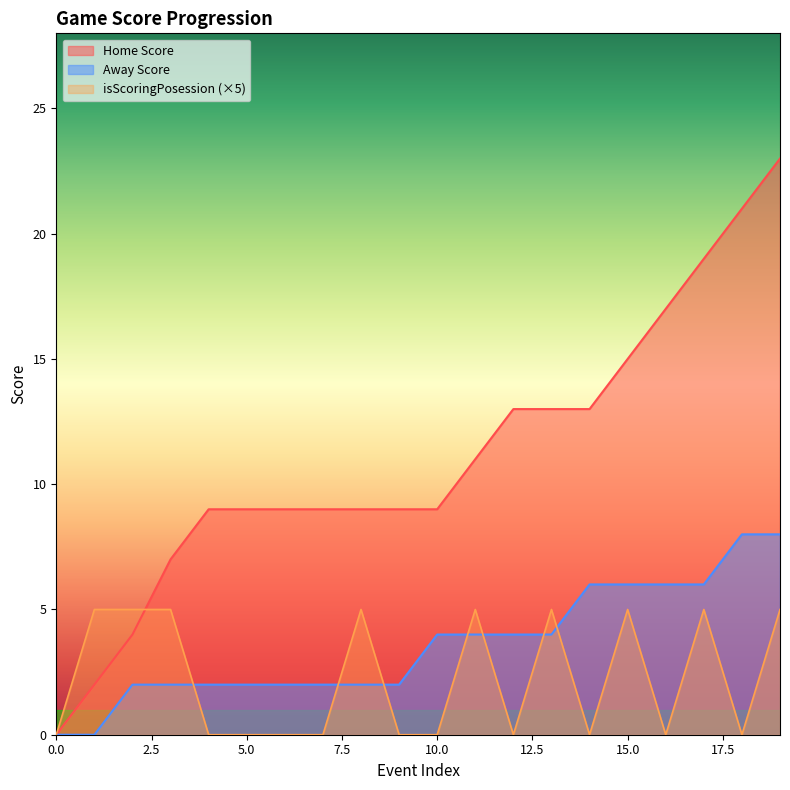

The value of Away Score at 19 is 8. True or false?

True